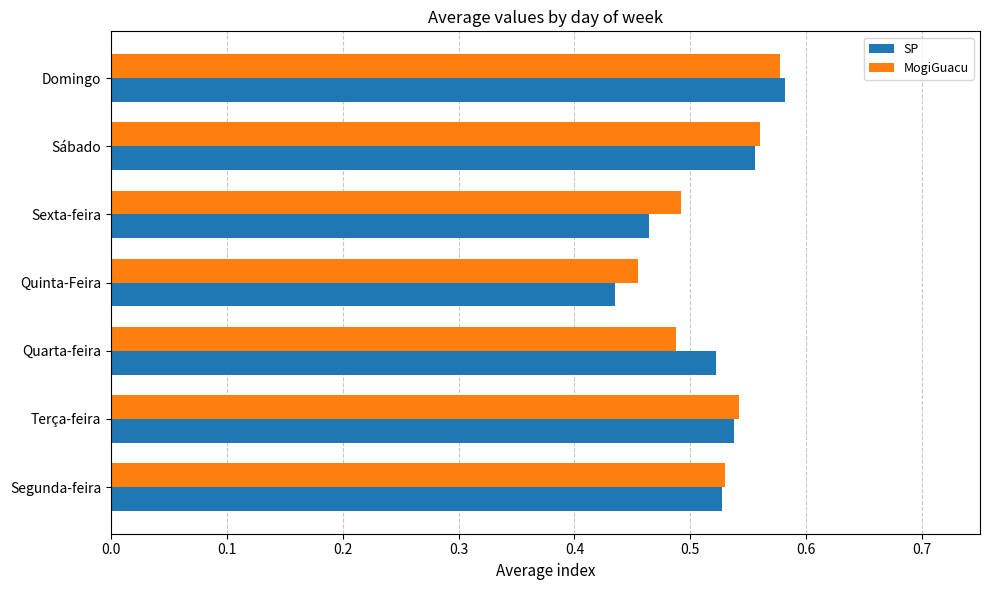

What is the total value across all series at Segunda-feira?

1.1